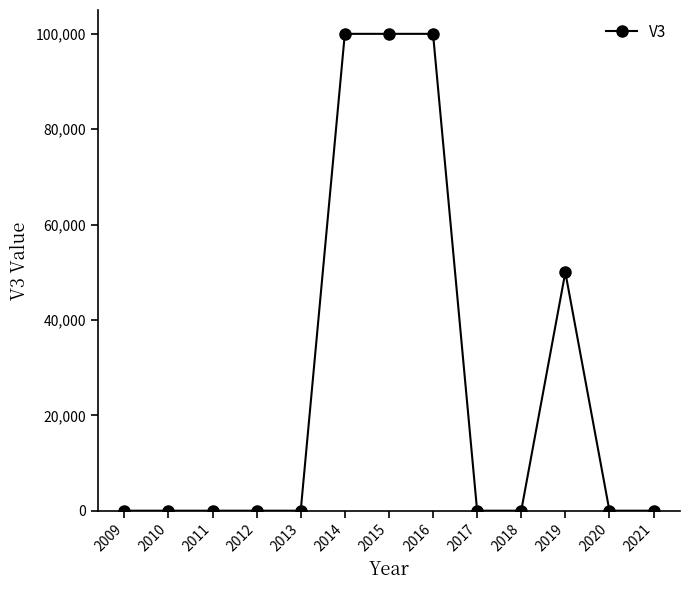

Reading left to right, transcribe all the data shown in this chart.

0	0	0	0	0	100000	100000	100000	0	0	50000	0	0